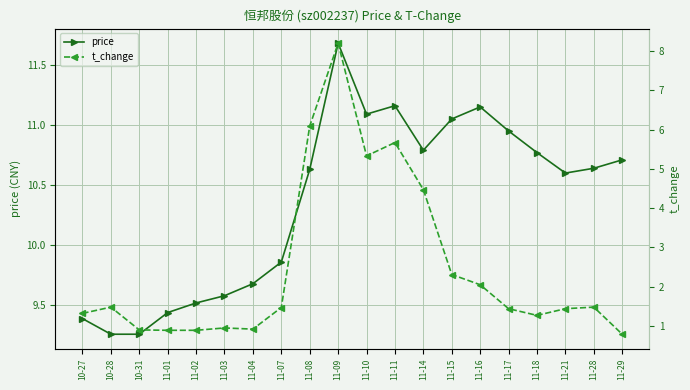

True or false: price and t_change cross at least once.

False